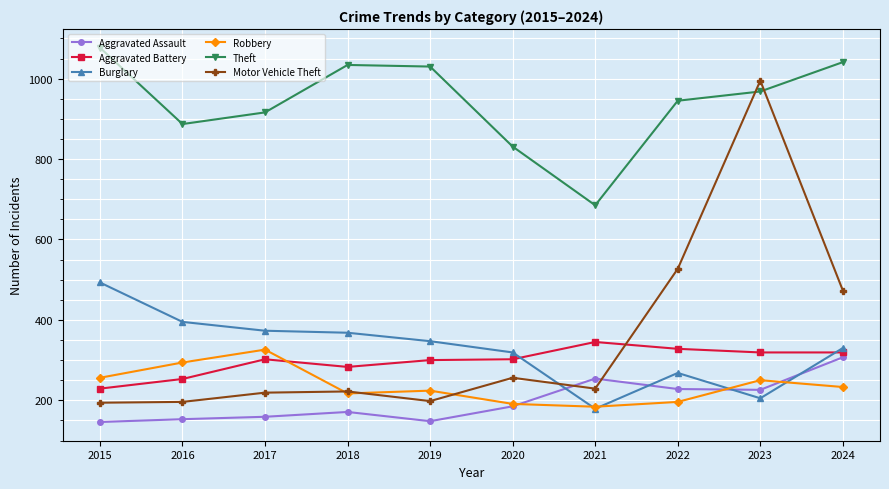

Which series has the widest spread of values?

Motor Vehicle Theft